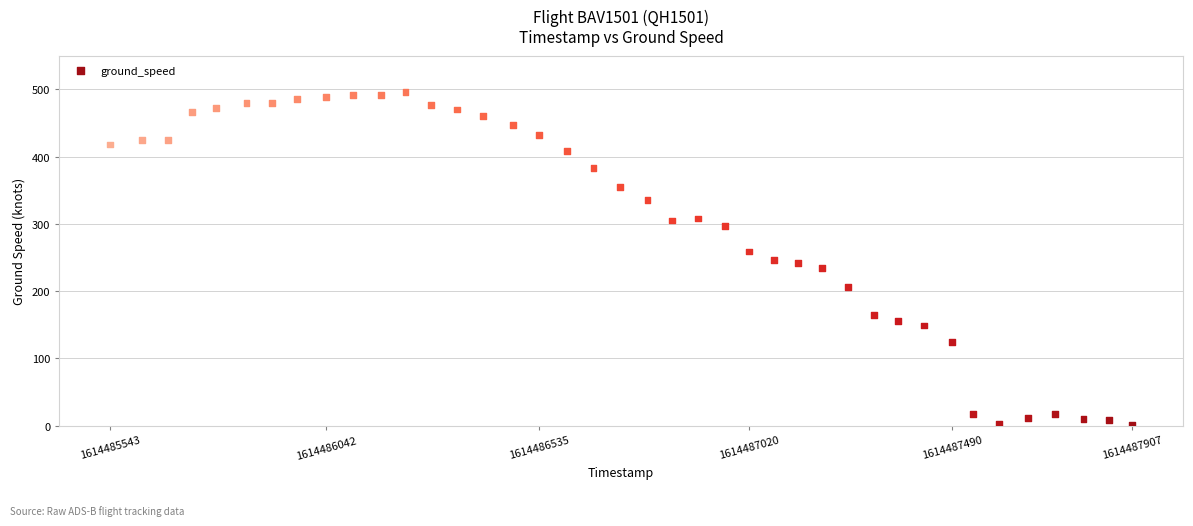

What is the range of Y values (max minus min)?

495